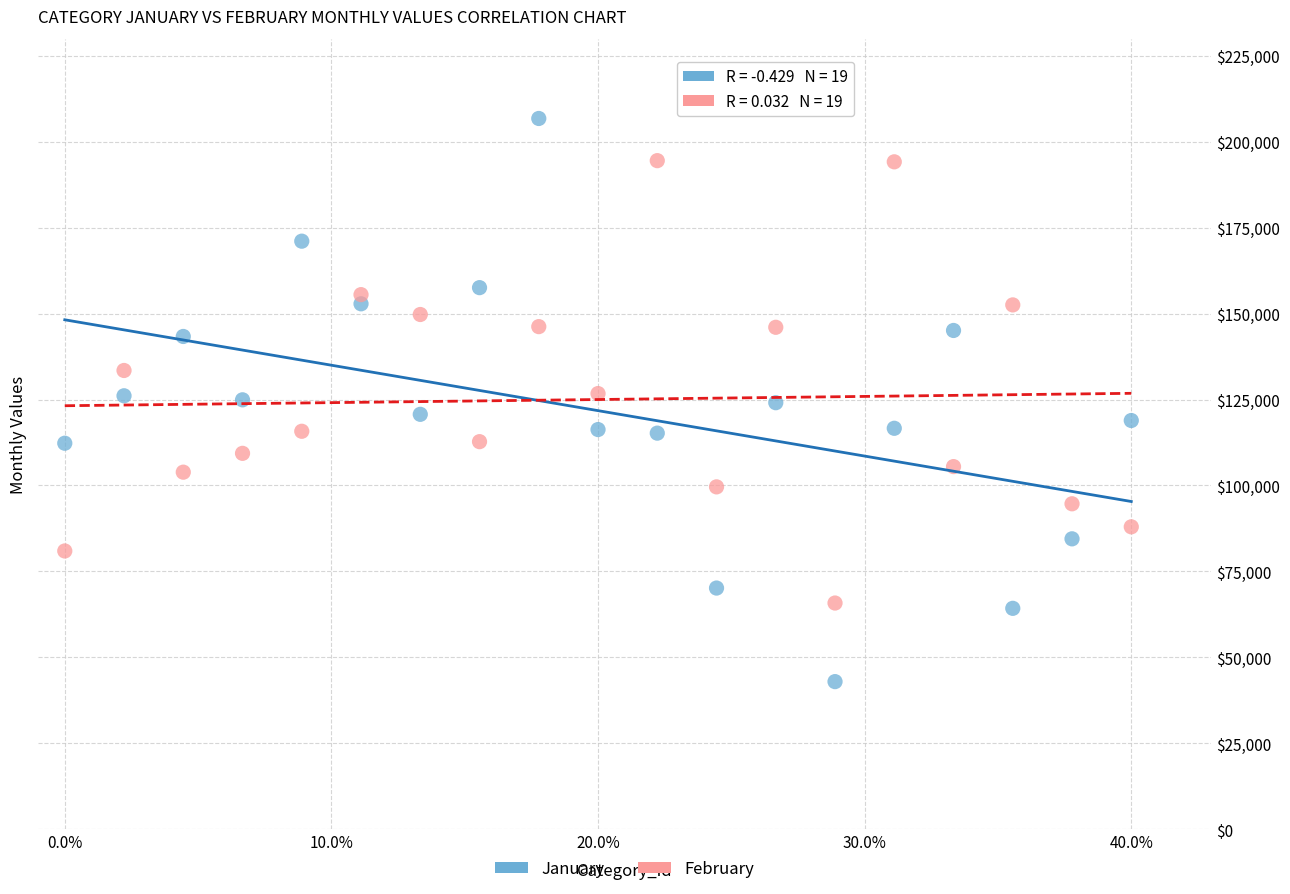

Across all data points, what is the range of Y values (max minus min)?

163877